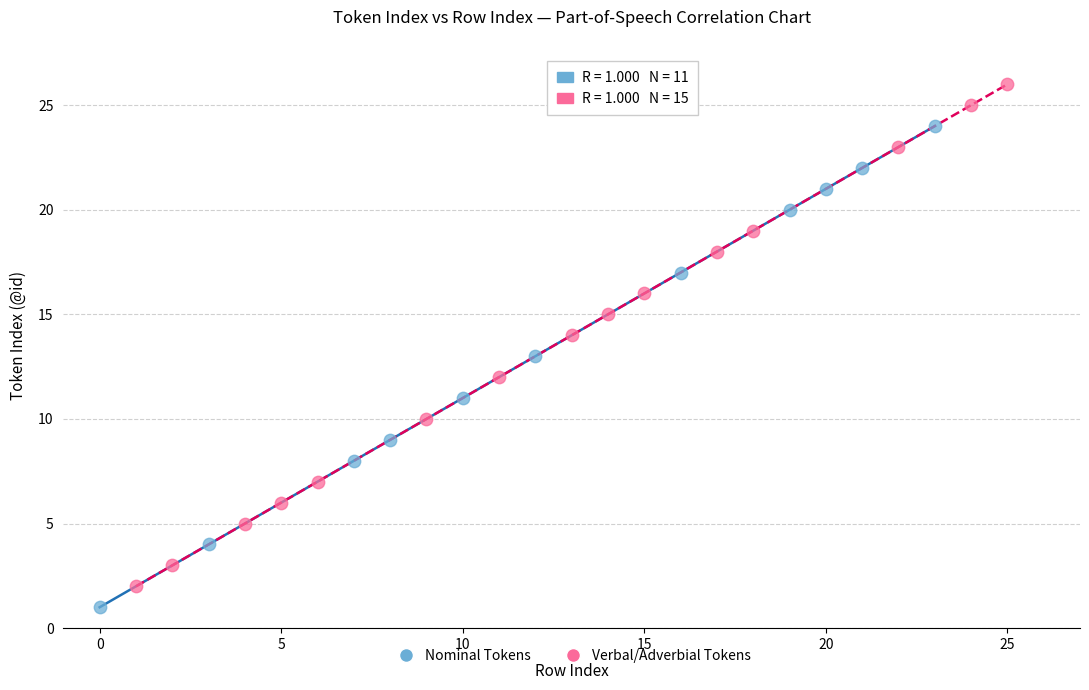

Which series contains the highest Y value?

Verbal/Adverbial Tokens